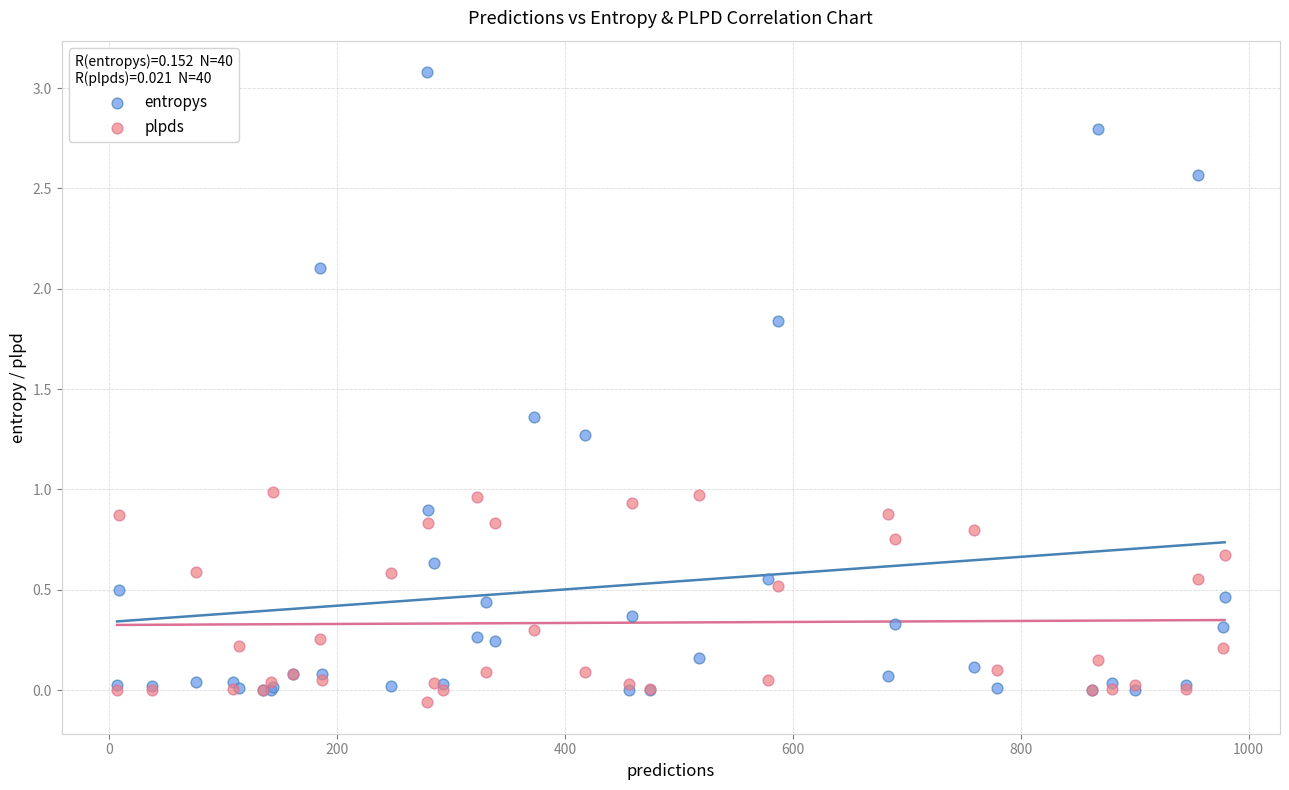

What are all the series names shown in the legend?

entropys, plpds